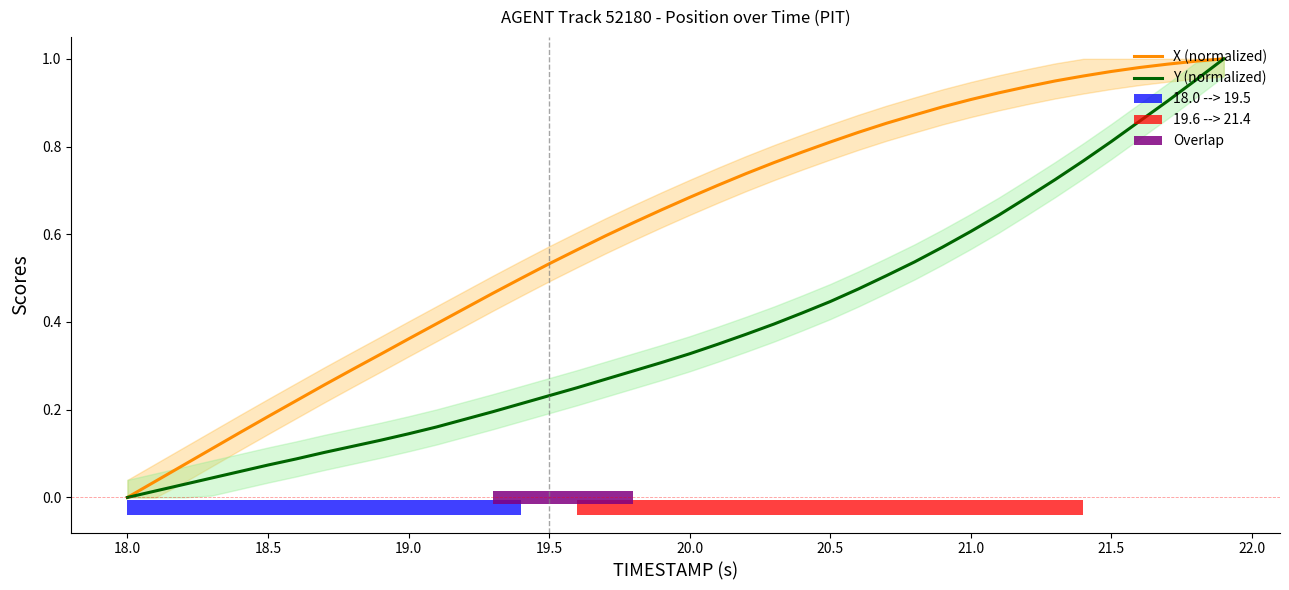

What is the maximum value shown in the chart?

1.0